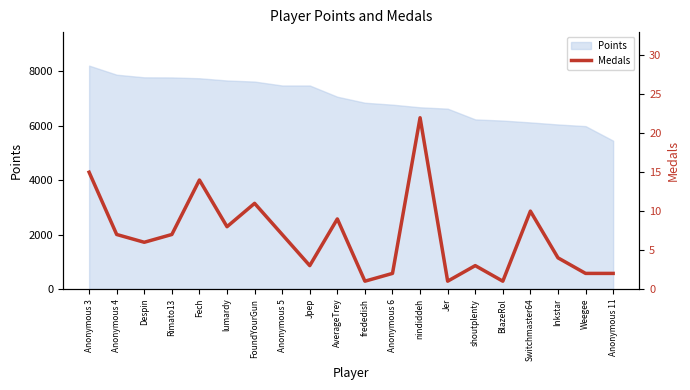

Which category has the highest value across all series?

nindiddeh